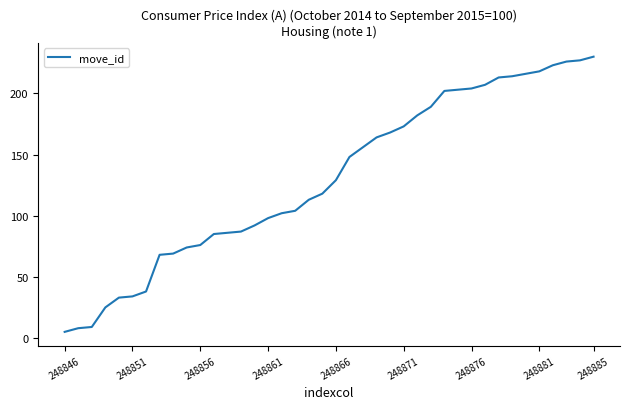

What is the smallest value displayed?

5